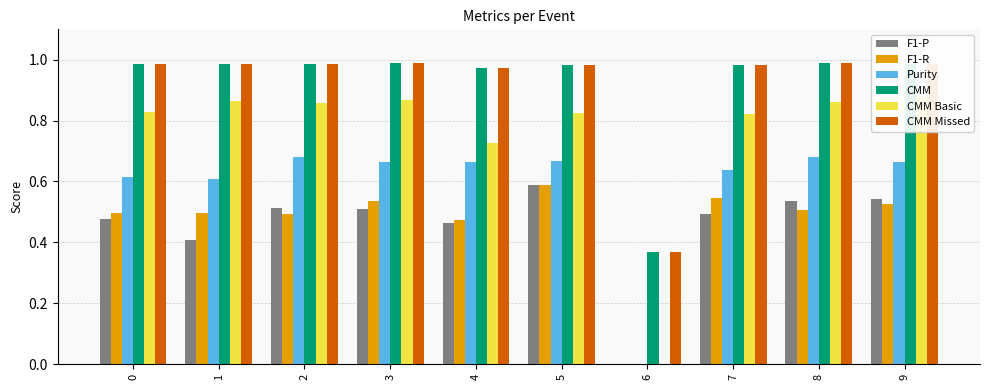

What is the difference between the maximum and minimum values in the CMM Missed series?

0.6